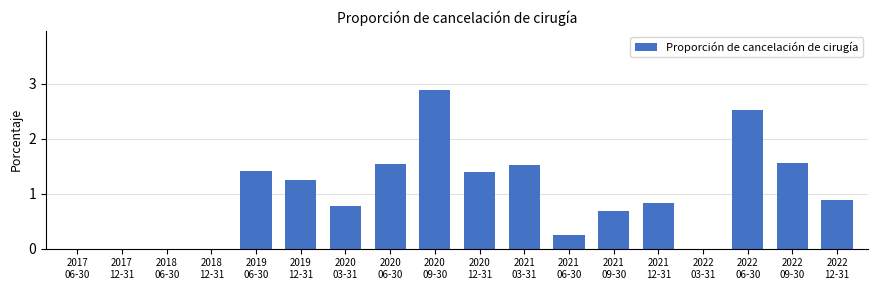

What is the sum of all values?

17.5